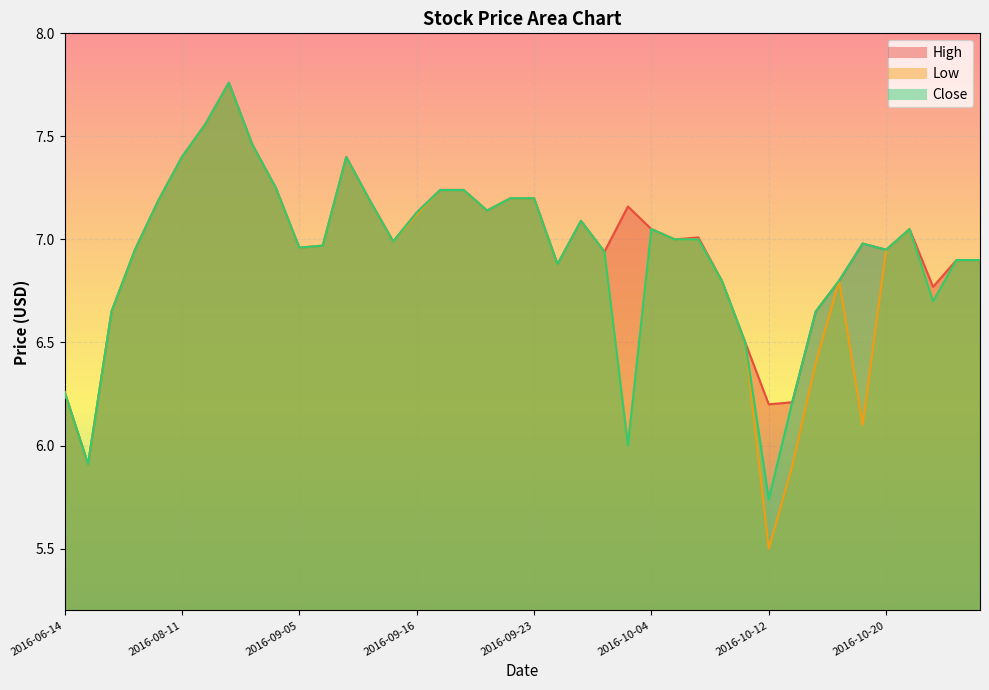

At which category is the sum across all series the highest?

2016-08-22